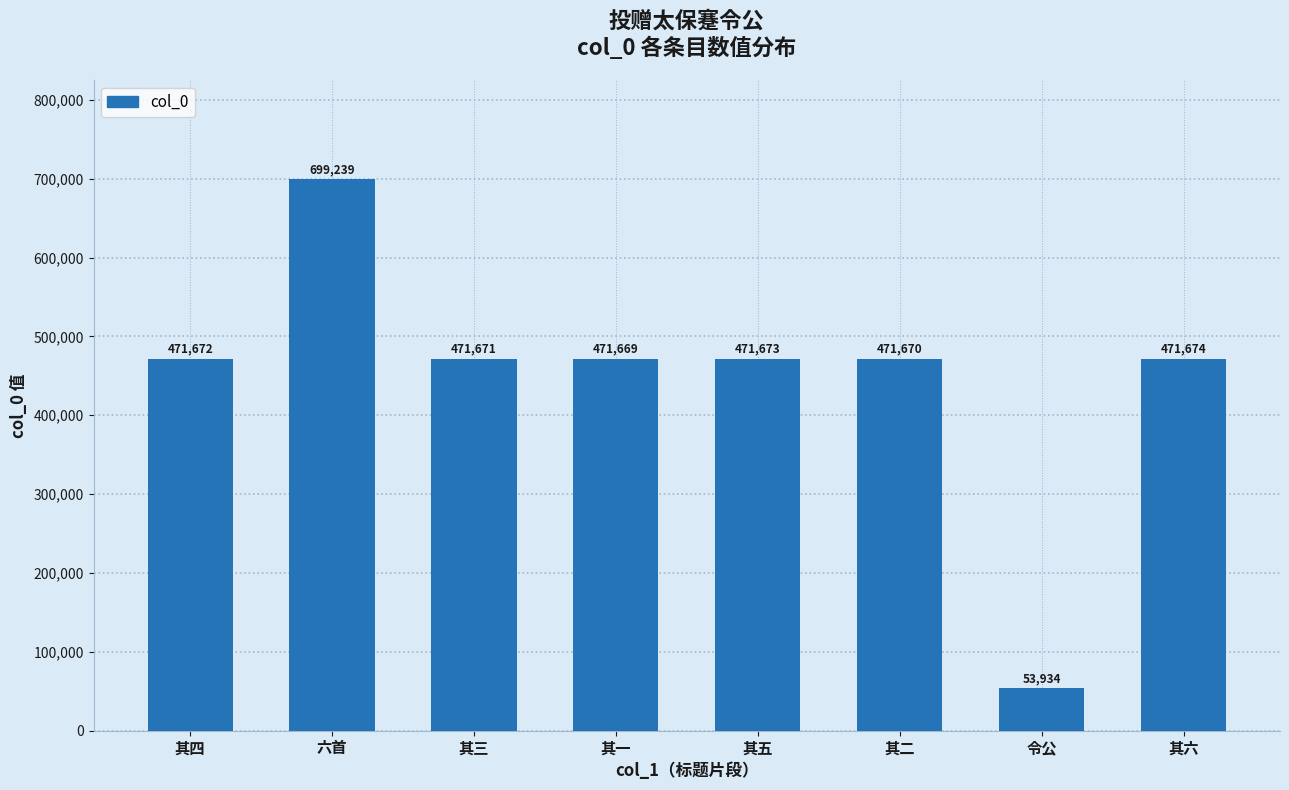

How many series are shown in this chart?

1